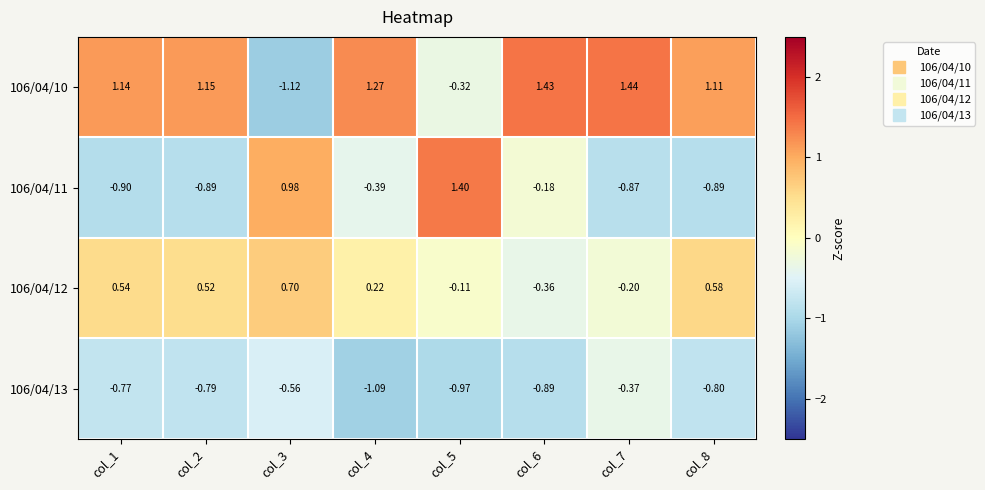

Rank the series by their average value, from highest to lowest.

106/04/10, 106/04/12, 106/04/11, 106/04/13